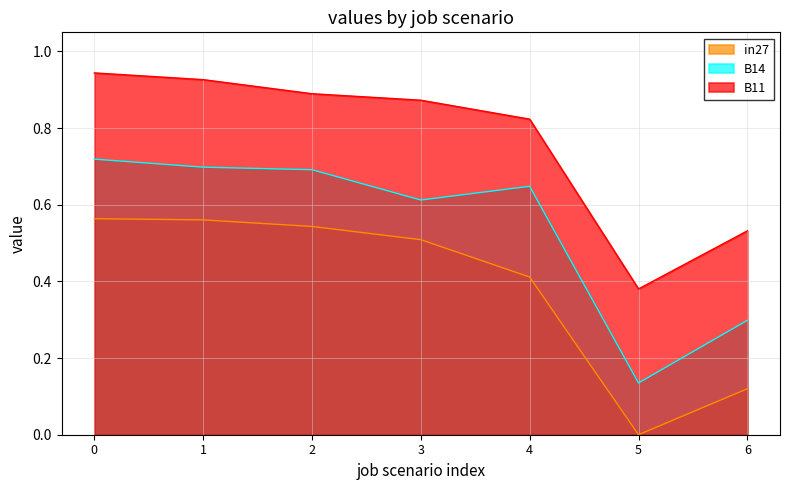

List the series in order of their peak value, lowest first.

in27, B14, B11